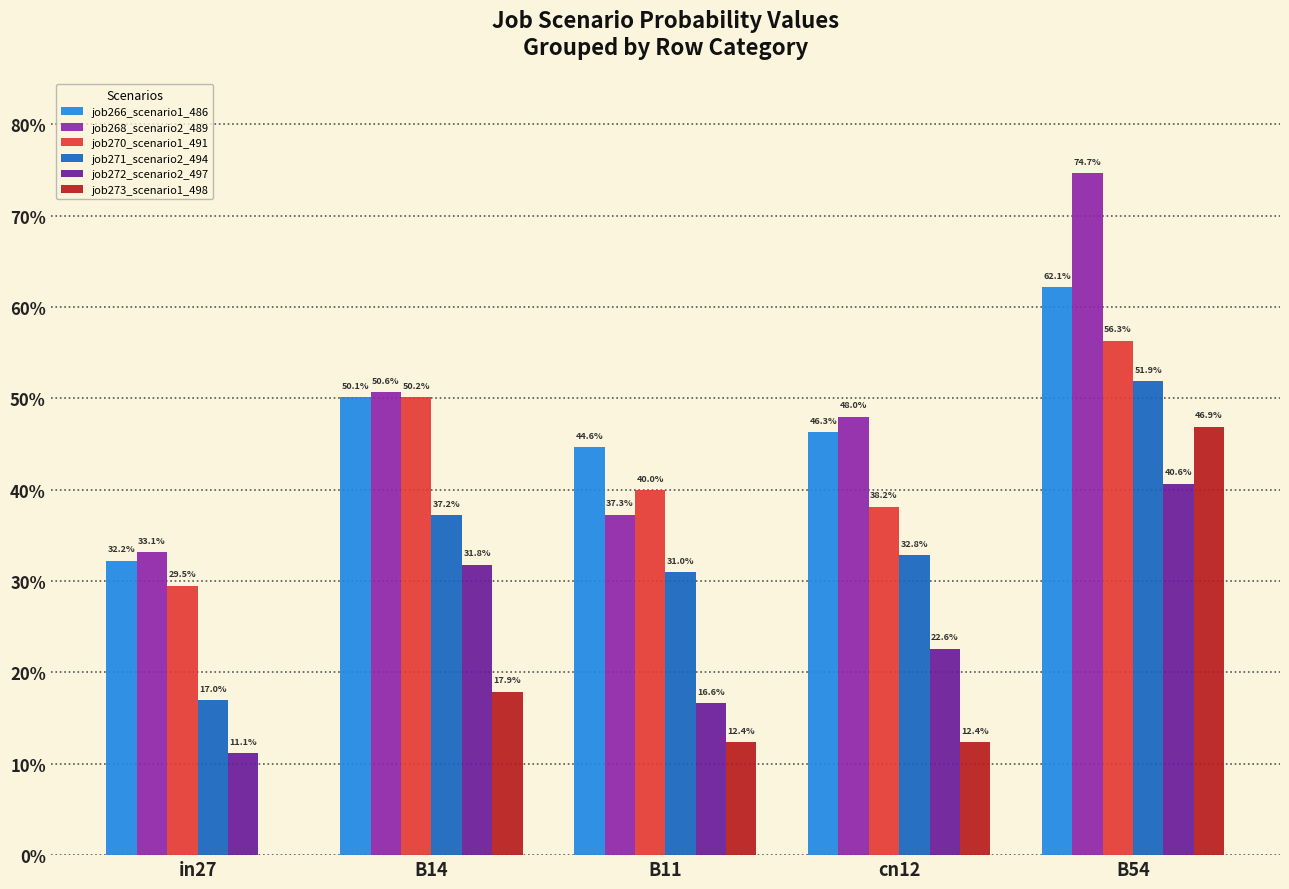

How many job271_scenario2_494 values are between 0 and 1?

5